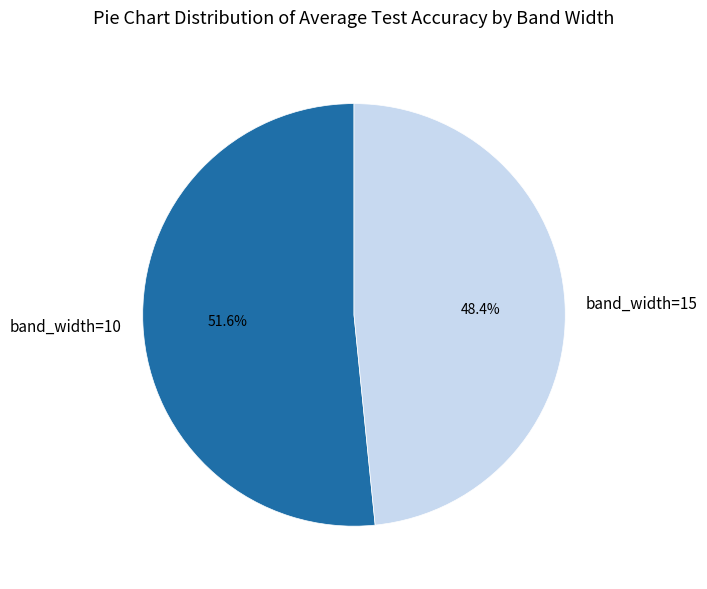

What is the total percentage of band_width=10 and band_width=15?

100.0%